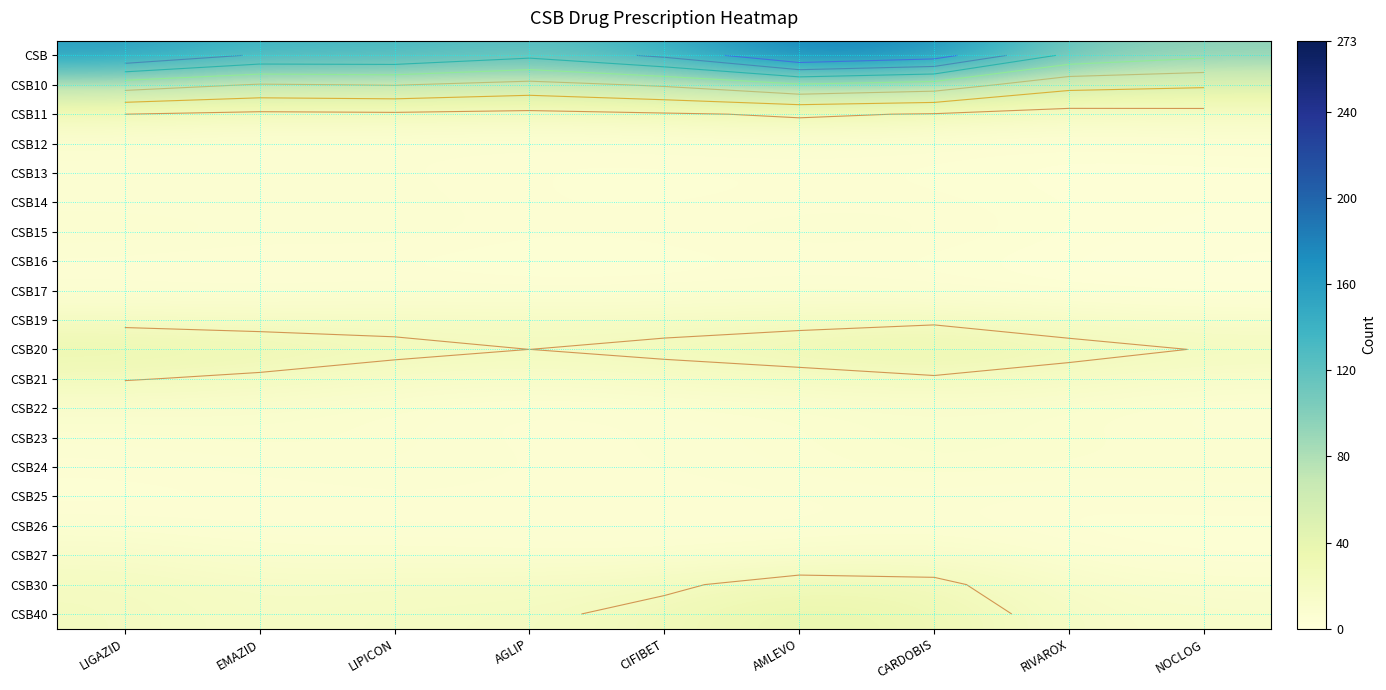

At how many categories does at least one series exceed 165?

2